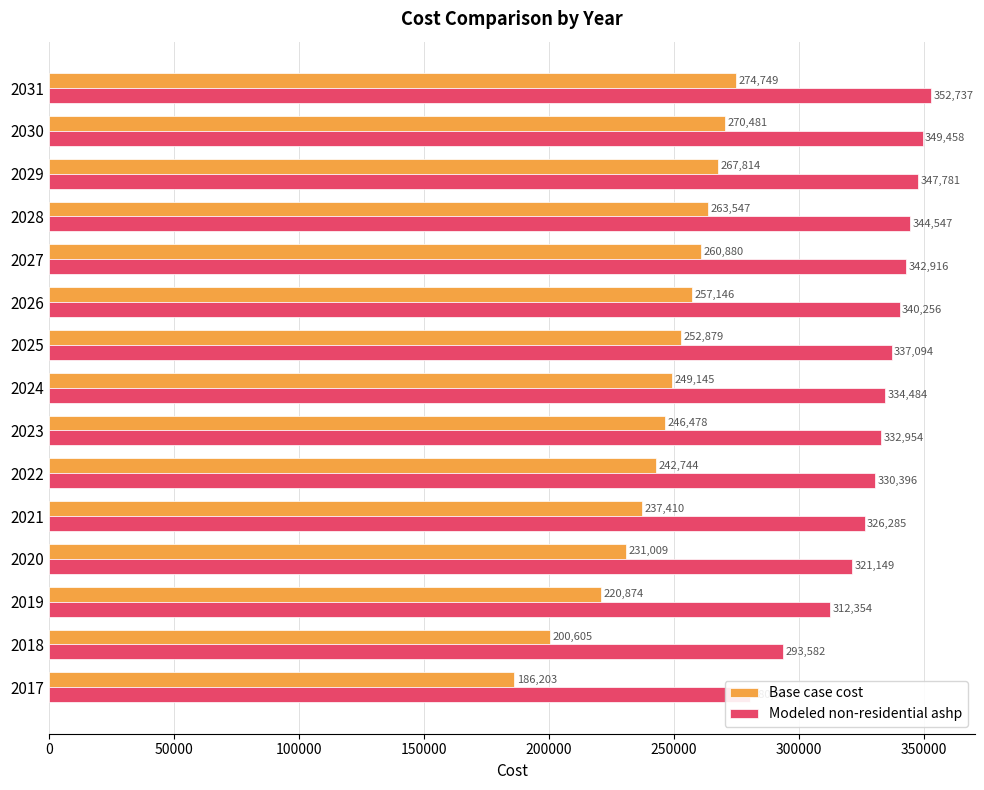

What is the difference between the second highest and second lowest values in the Base case cost series?

69876.8